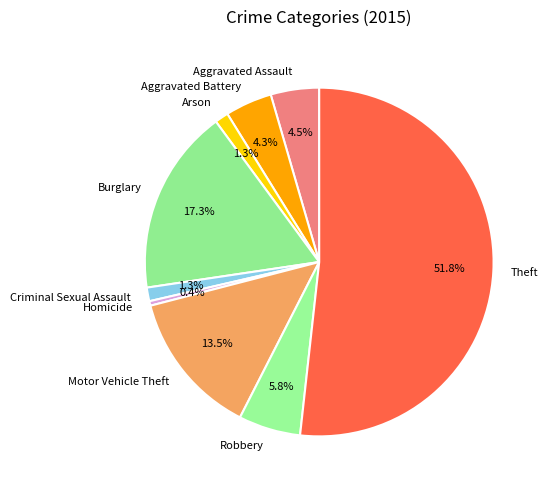

Which slice is the smallest?

Homicide